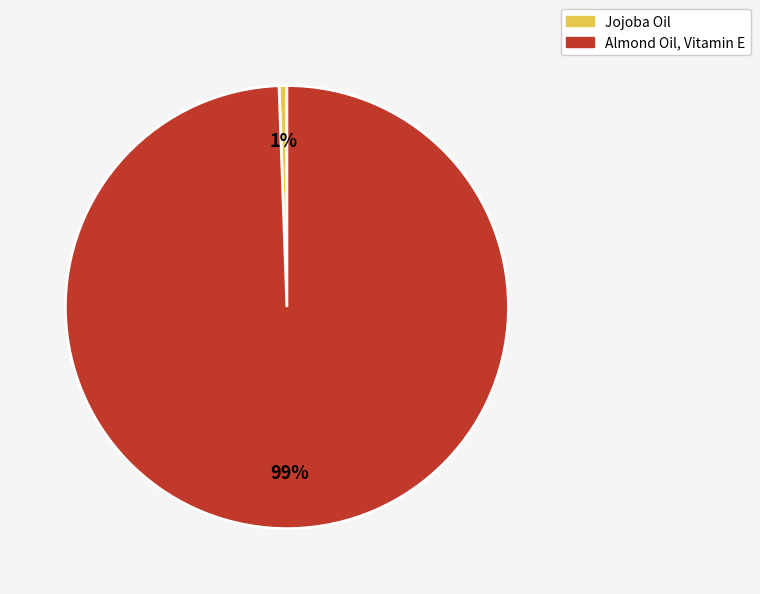

Rank the categories by value from lowest to highest.

Jojoba Oil, Almond Oil, Vitamin E